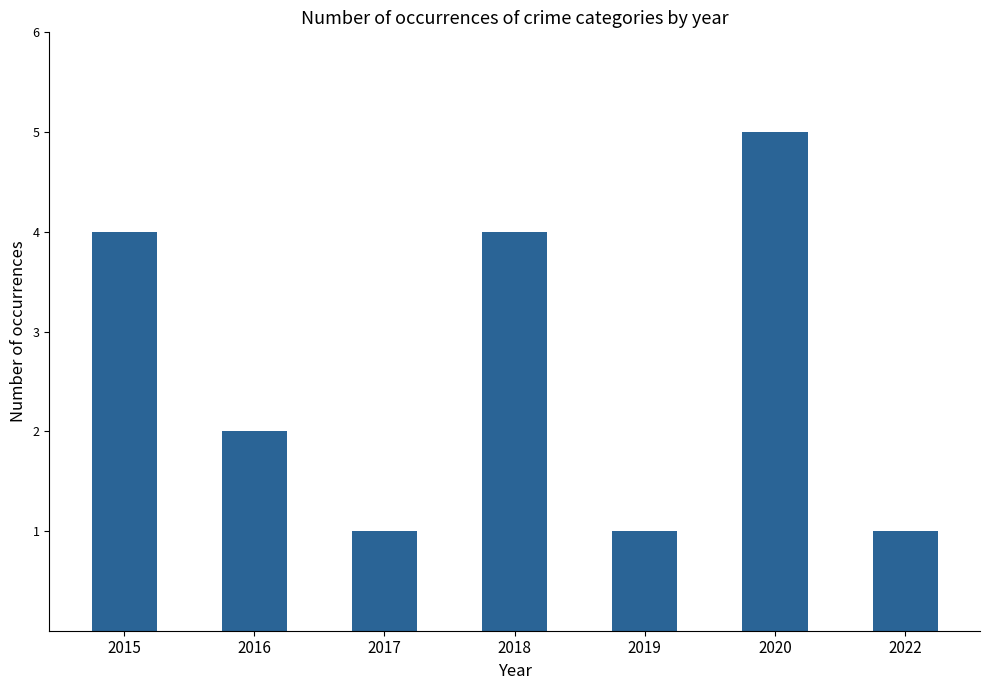

Count the values in the range 1 to 4.

6